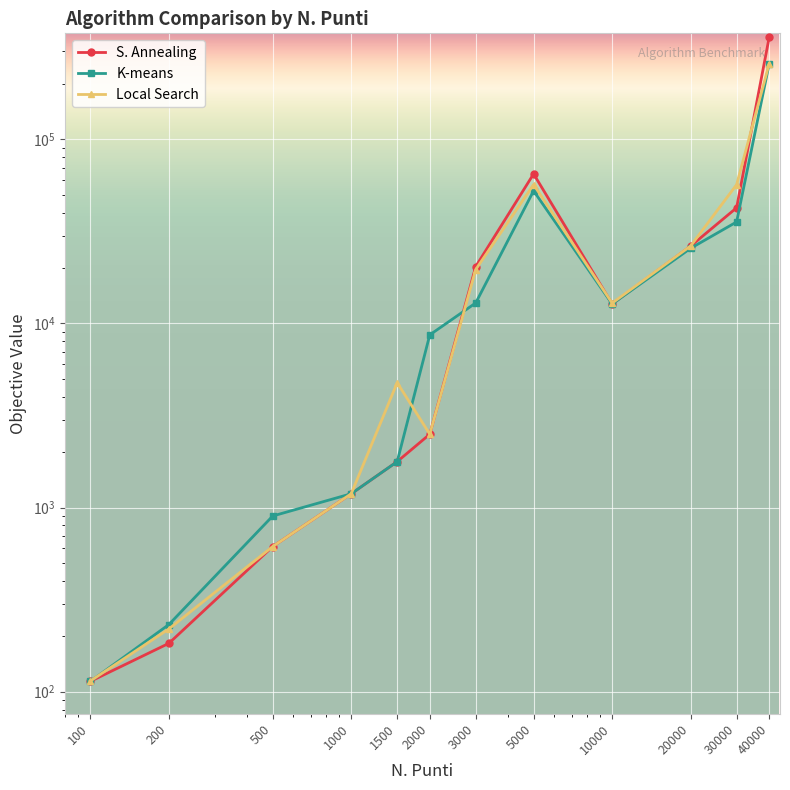

Which category has the lowest value in the S. Annealing series?

100